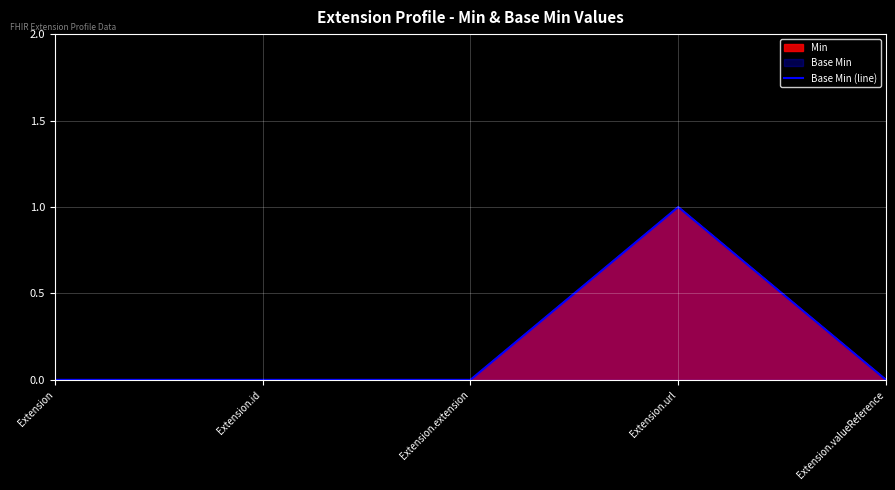

Where is the data nearest to the value 0?

Extension